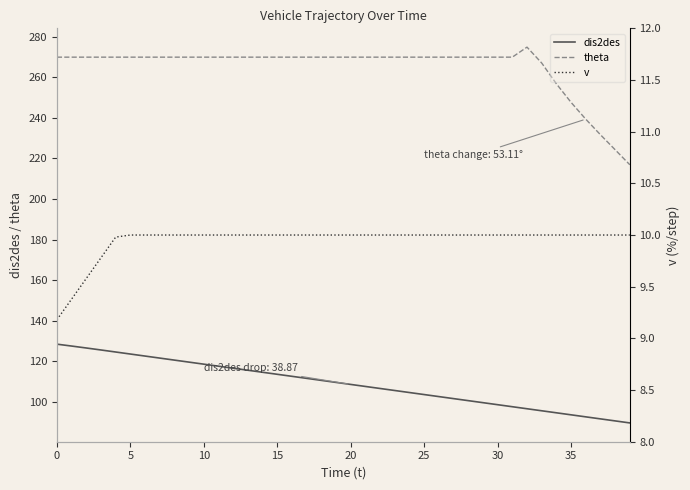

Reading left to right, extract all data points from this chart.

dis2des: 128.4	127.4	126.5	125.5	124.5	123.5	122.5	121.5	120.5	119.5	118.5	117.5	116.5	115.5	114.5	113.5	112.5	111.5	110.5	109.5	108.5	107.5	106.5	105.5	104.5	103.5	102.5	101.5	100.5	99.5	98.5	97.5	96.5	95.5	94.5	93.5	92.5	91.5	90.5	89.5
theta: 270.0	270.0	270.0	270.0	270.0	270.0	270.0	270.0	270.0	270.0	270.0	270.0	270.0	270.0	270.0	270.0	270.0	270.0	270.0	270.0	270.0	270.0	270.0	270.0	270.0	270.0	270.0	270.0	270.0	270.0	270.0	270.0	274.9	267.1	256.9	247.7	239.4	231.7	224.3	216.9
v: 9.2	9.4	9.6	9.8	10.0	10.0	10.0	10.0	10.0	10.0	10.0	10.0	10.0	10.0	10.0	10.0	10.0	10.0	10.0	10.0	10.0	10.0	10.0	10.0	10.0	10.0	10.0	10.0	10.0	10.0	10.0	10.0	10.0	10.0	10.0	10.0	10.0	10.0	10.0	10.0